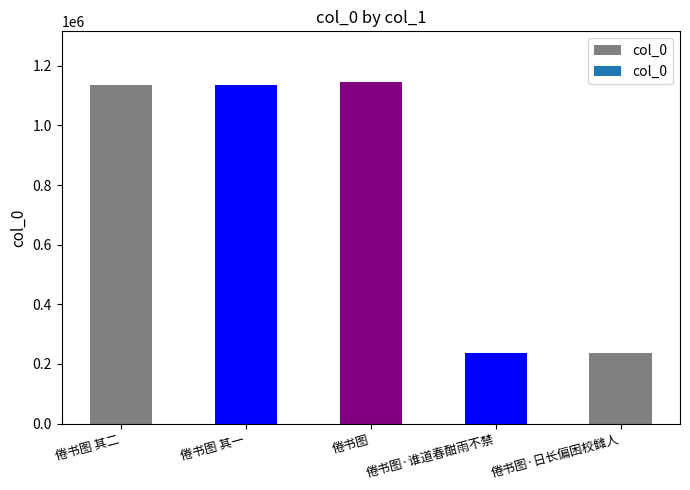

What value does the data have at 倦书图 其二, to the nearest 100?

1137500